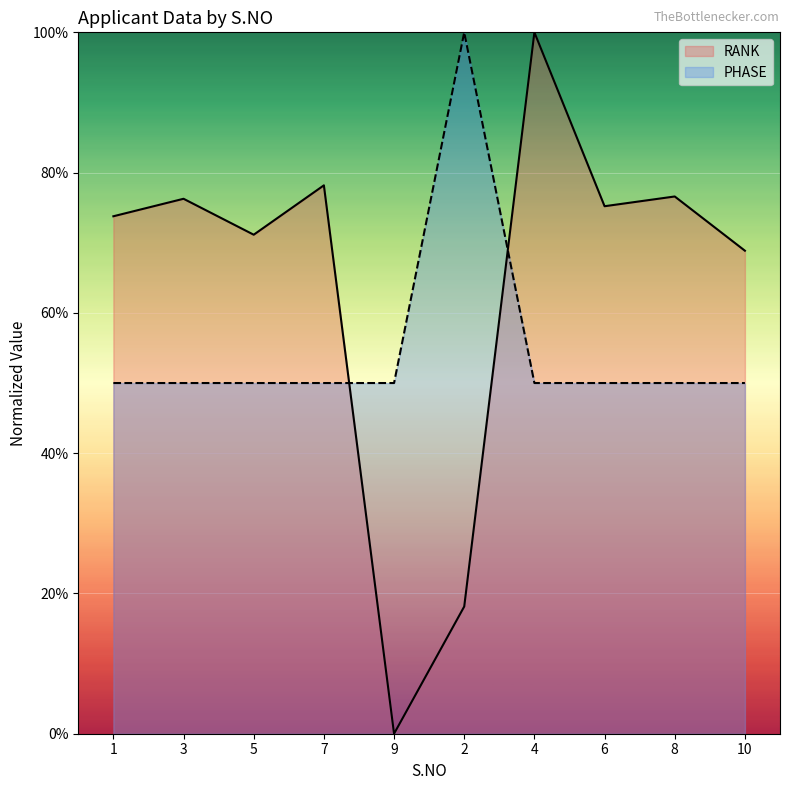

Rank the series by their average value, from highest to lowest.

RANK, PHASE